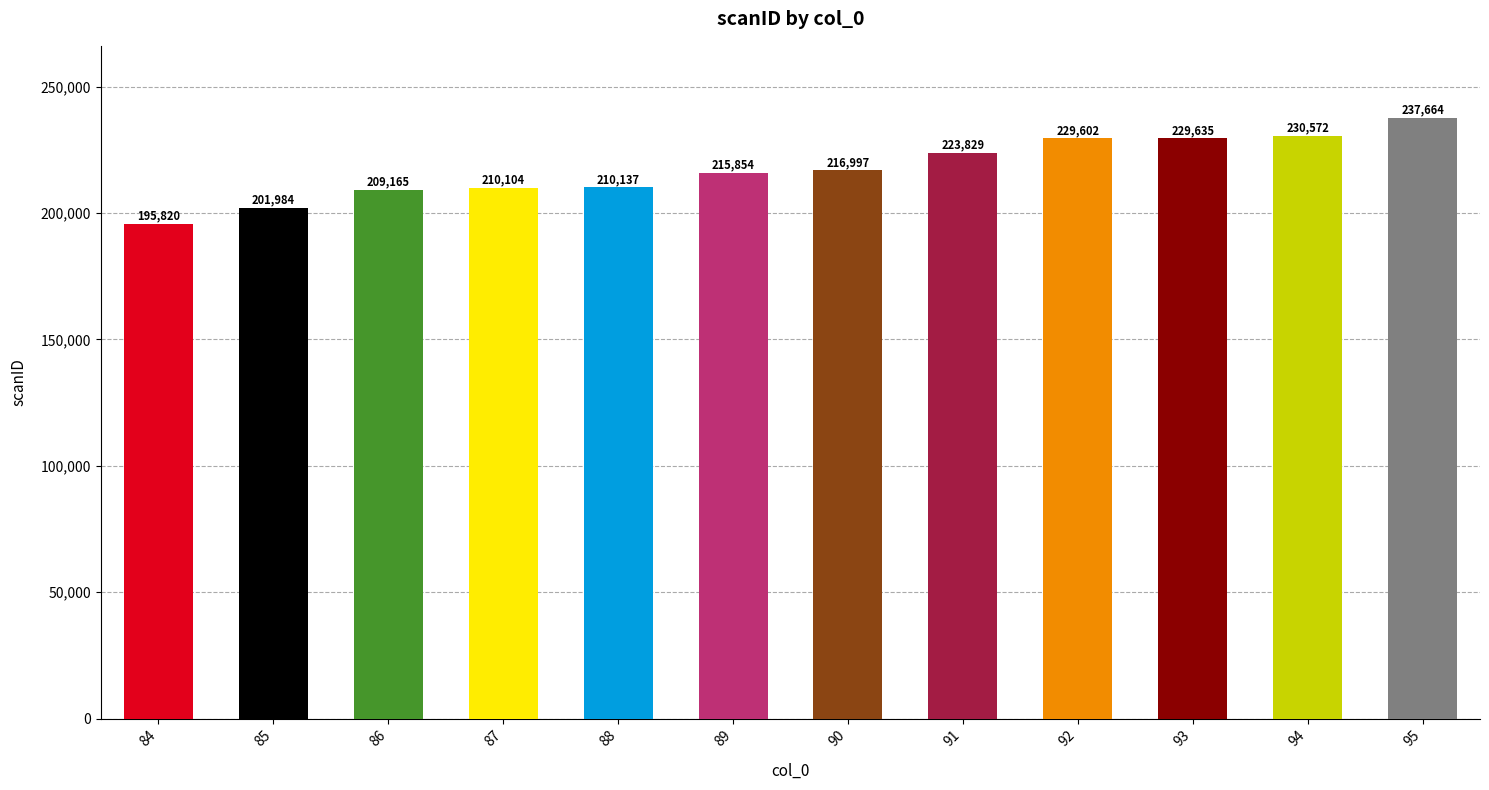

What is the approximate value at 86?

209165